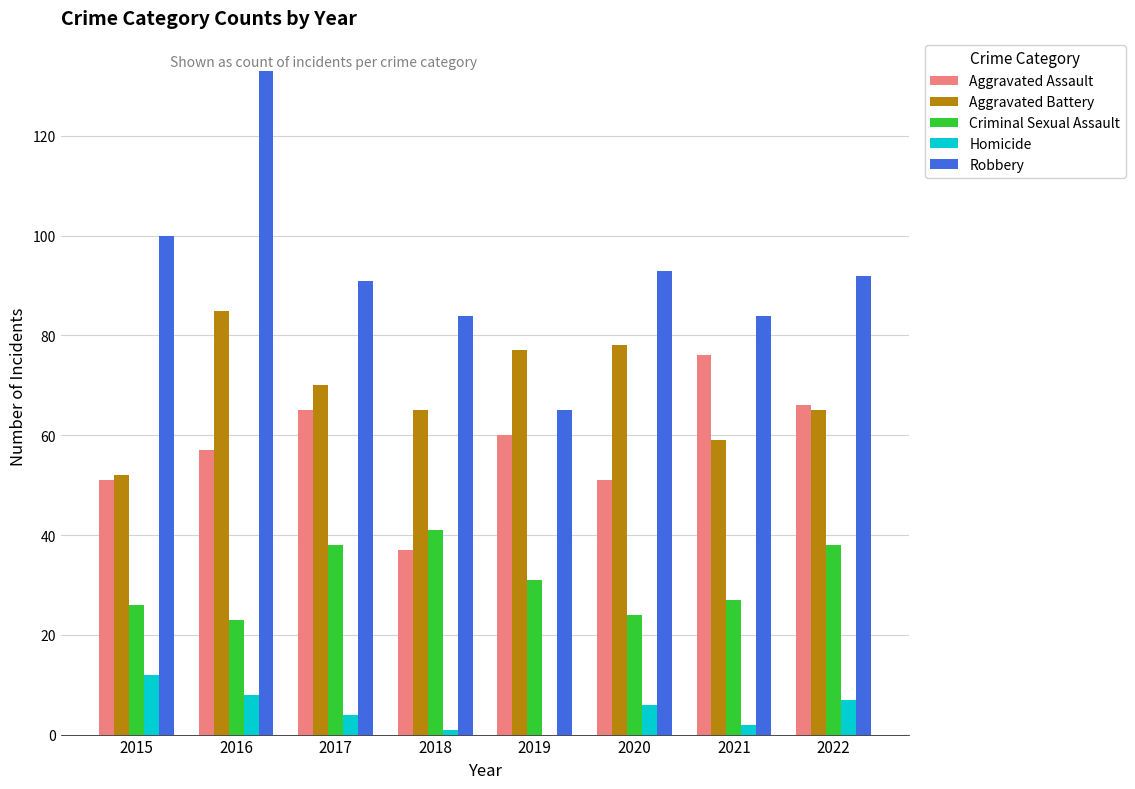

What are all the series names shown in the legend?

Aggravated Assault, Aggravated Battery, Criminal Sexual Assault, Homicide, Robbery